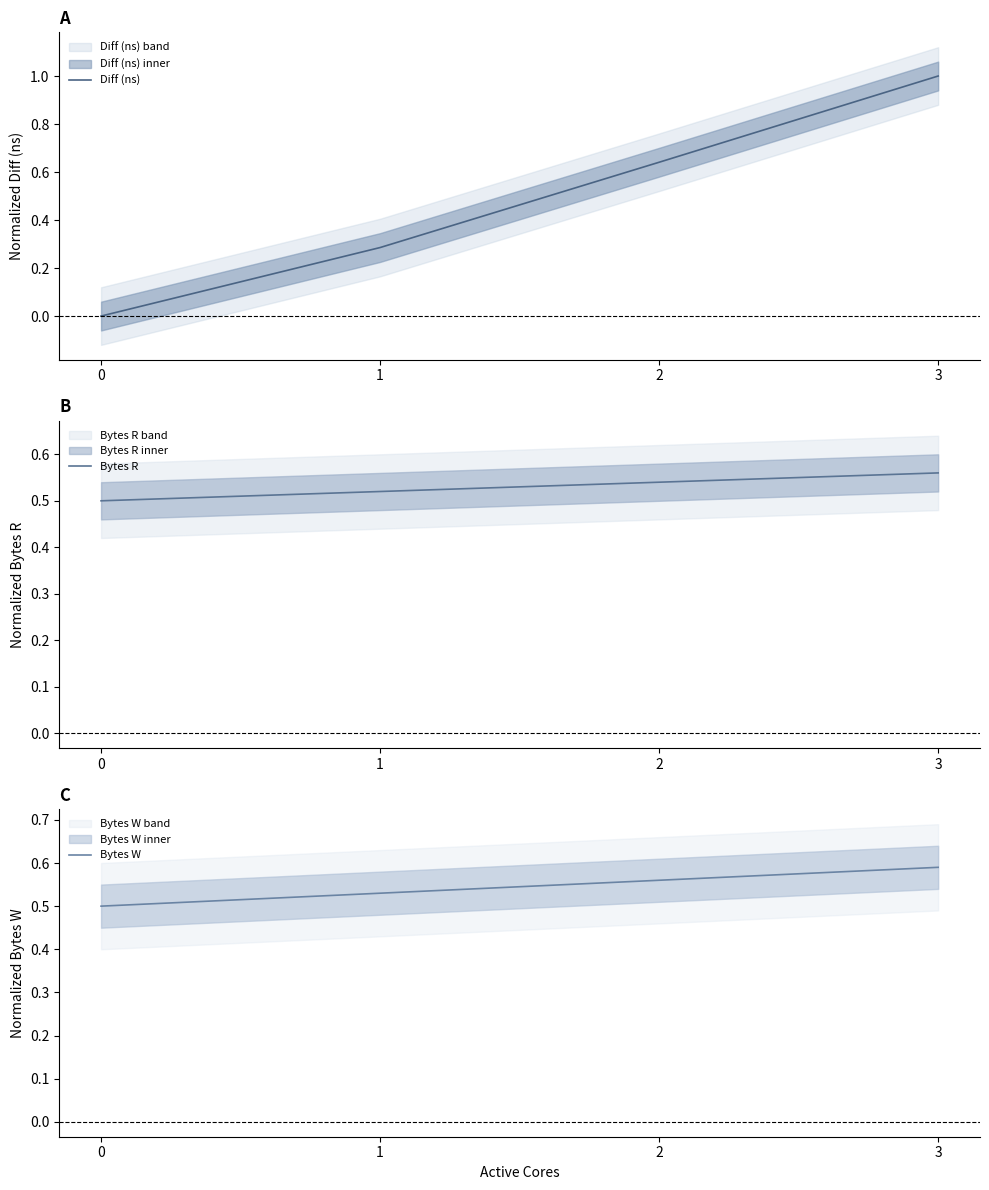

What is the spread (max minus min) of values at 3?

0.4